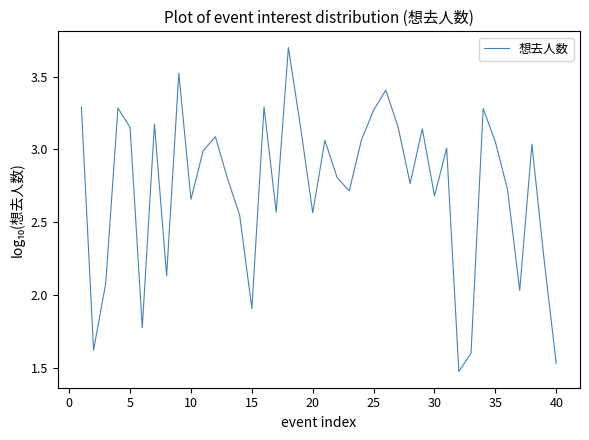

Does the chart display data point markers on the line(s)?

No